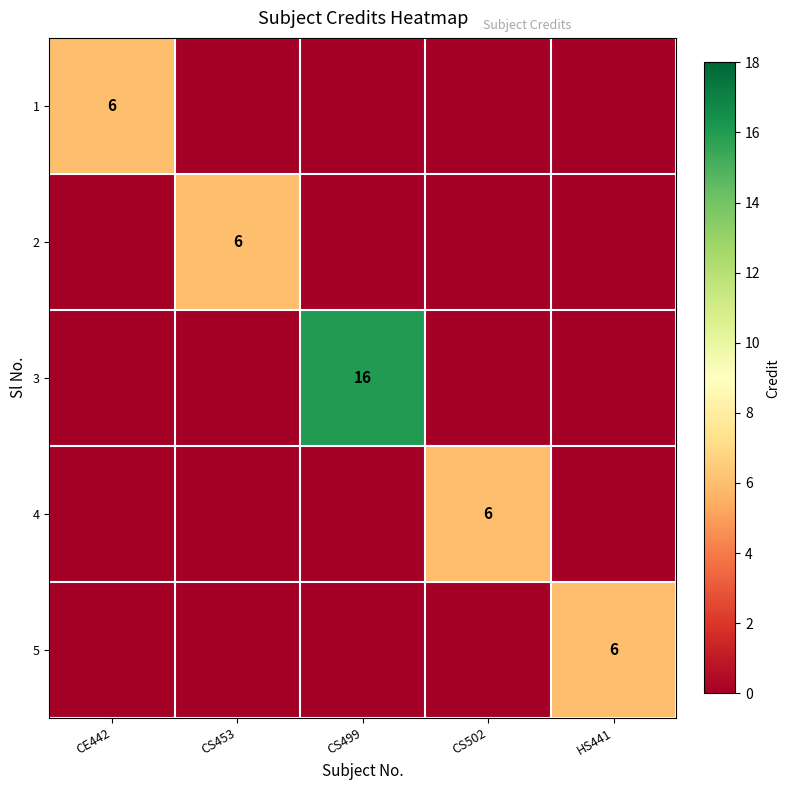

The 1 series shows 2 at CE442. True or false?

False